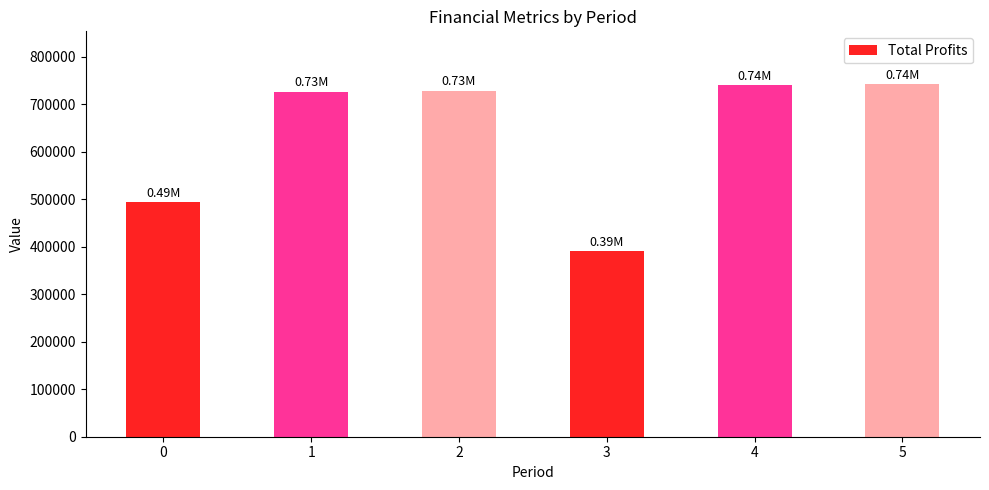

What is the value of the 5th bar from the left?

740316.7